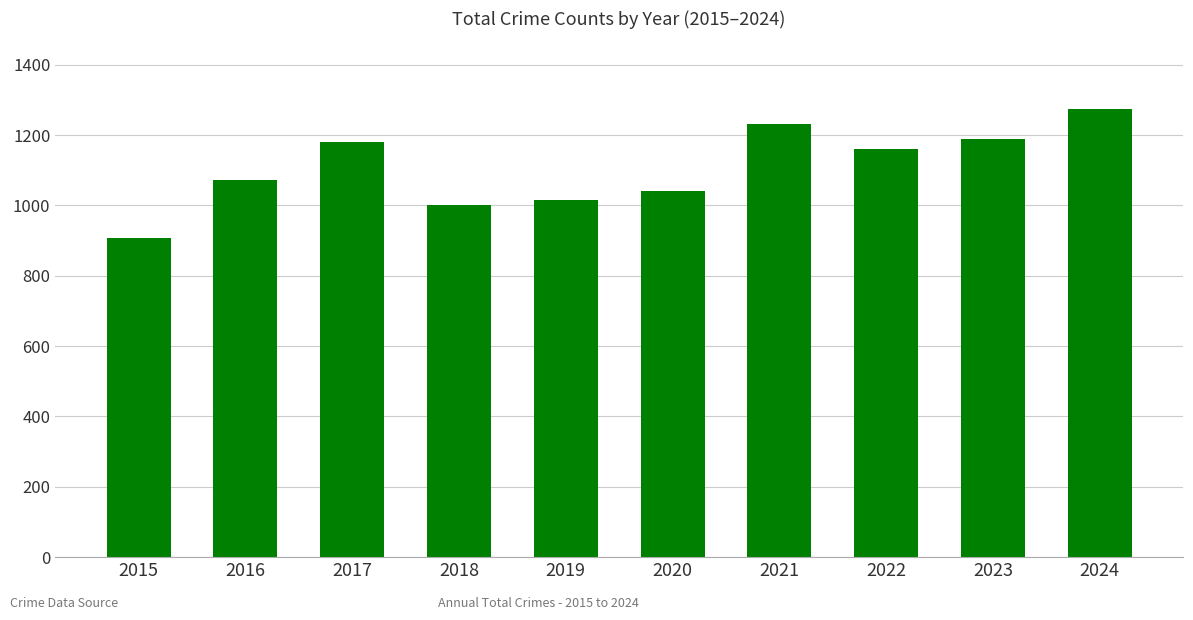

Between 2020 and 2018, which is larger?

2020